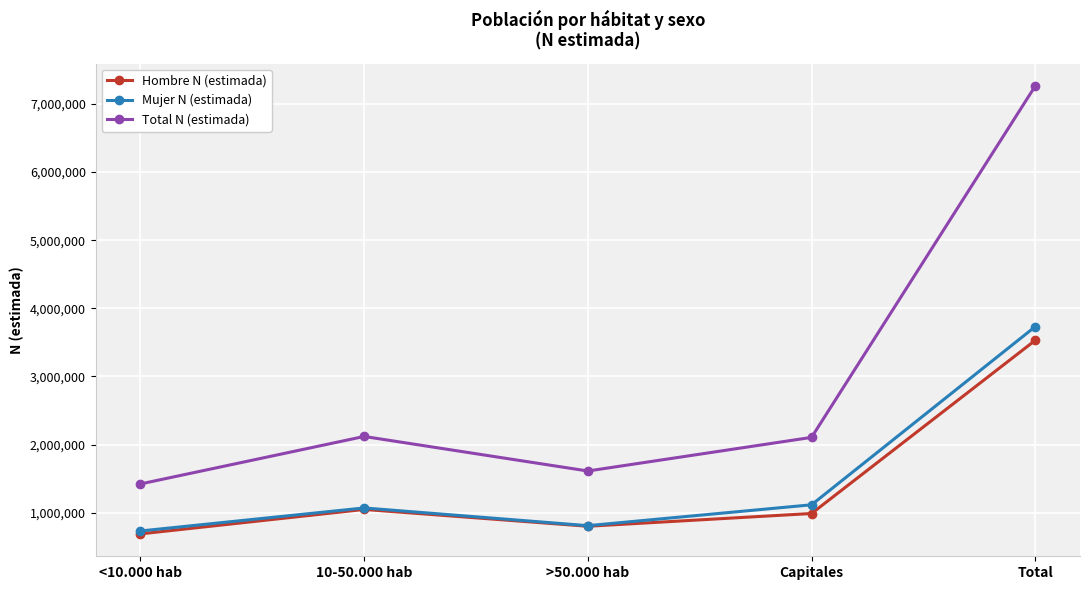

What is the difference between the highest and lowest values at 10-50.000 hab?

1070838